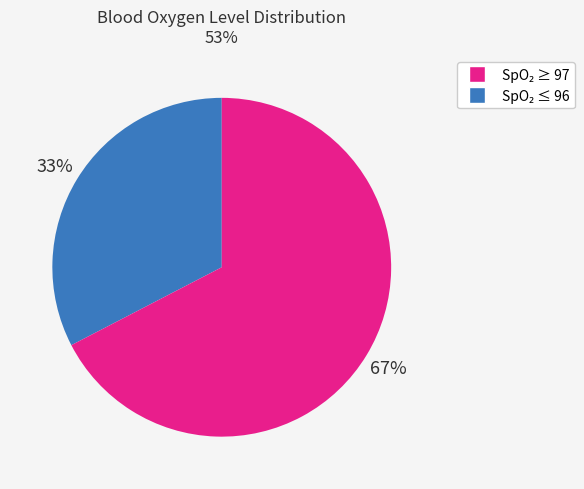

To the nearest percent, what is the average slice percentage?

50%